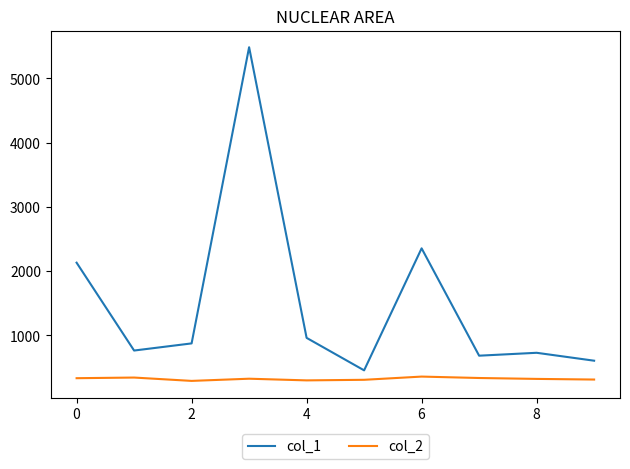

What are all the series names shown in the legend?

col_1, col_2